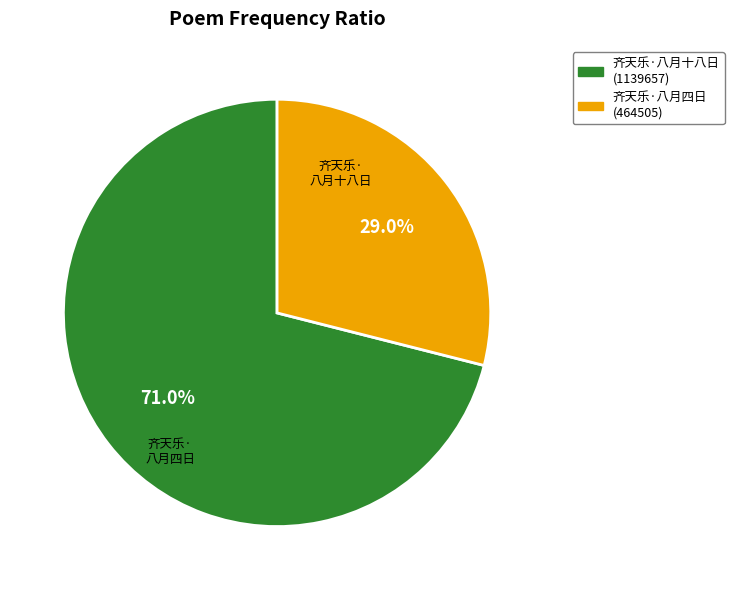

Is there any slice that represents more than half of the pie?

Yes